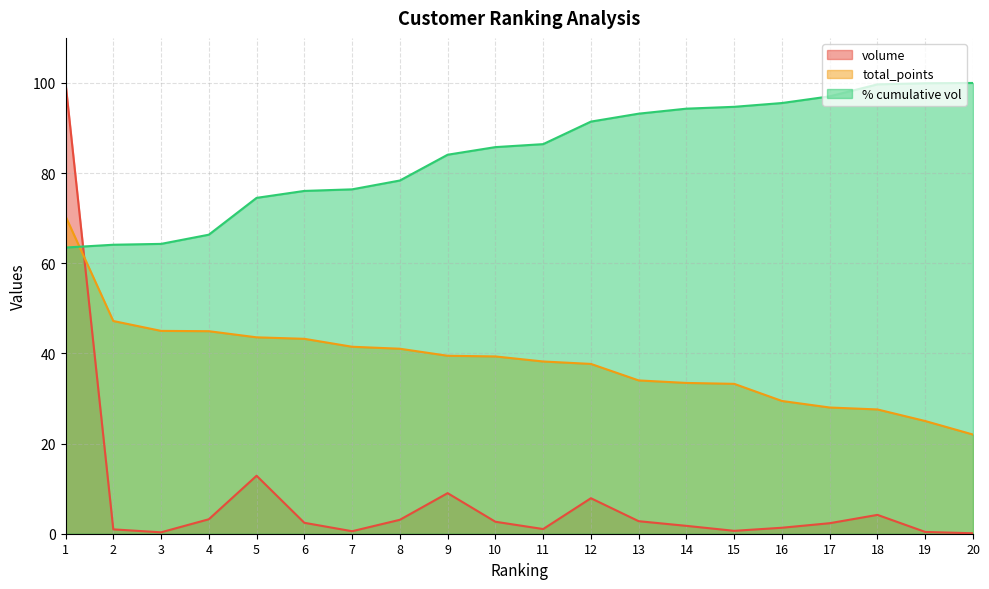

Reading right to left, what are all the values shown in this chart?

volume: 0.1	0.4	4.2	2.3	1.3	0.6	1.7	2.8	7.9	1.0	2.7	9.0	3.1	0.6	2.4	12.9	3.2	0.3	1.0	100.0
total_points: 22.0	25.0	27.6	28.0	29.4	33.2	33.5	34.0	37.7	38.2	39.3	39.5	41.0	41.5	43.2	43.6	44.9	45.0	47.2	70.4
% cumulative vol: 100.0	99.9	99.7	97.0	95.5	94.7	94.3	93.2	91.4	86.4	85.8	84.1	78.4	76.4	76.0	74.5	66.3	64.3	64.1	63.5